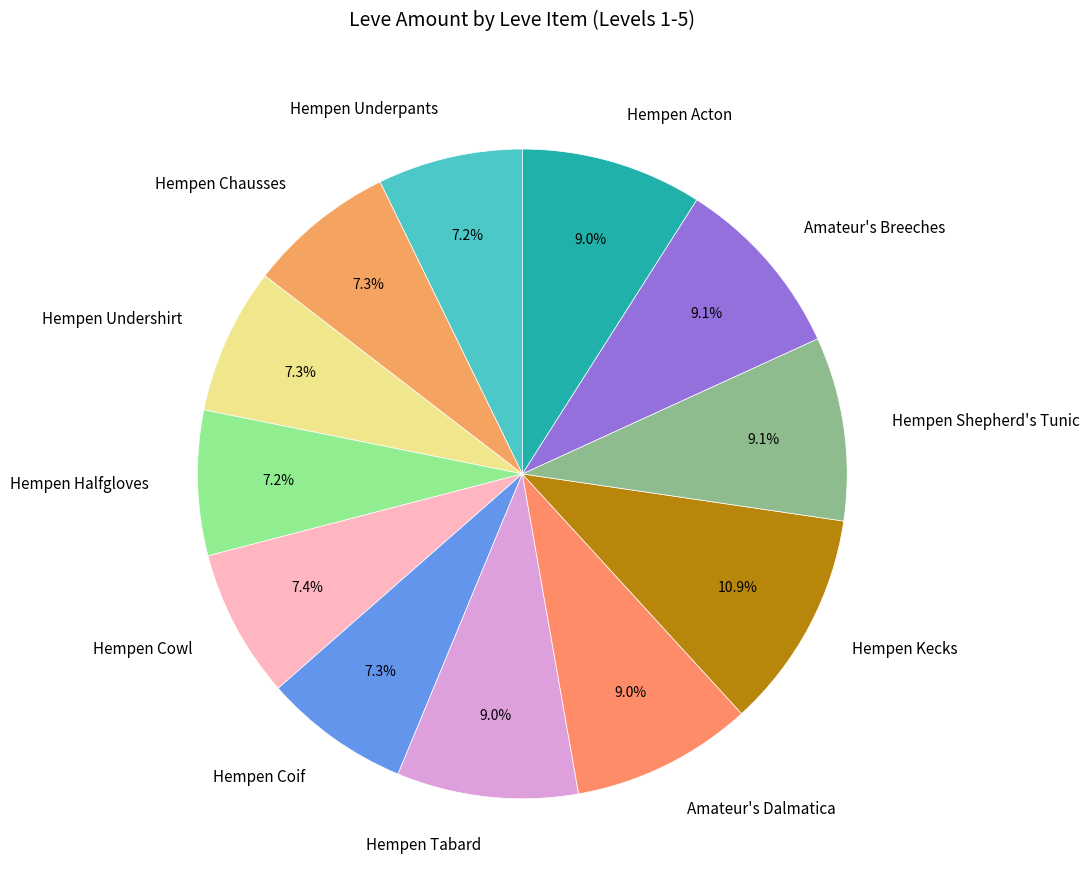

Is there any slice that represents more than half of the pie?

No